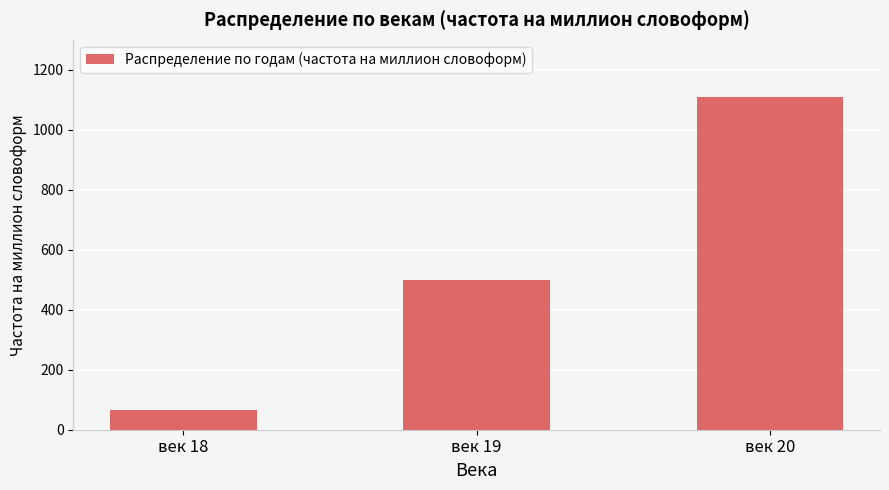

Rank the categories by value from lowest to highest.

век 18, век 19, век 20